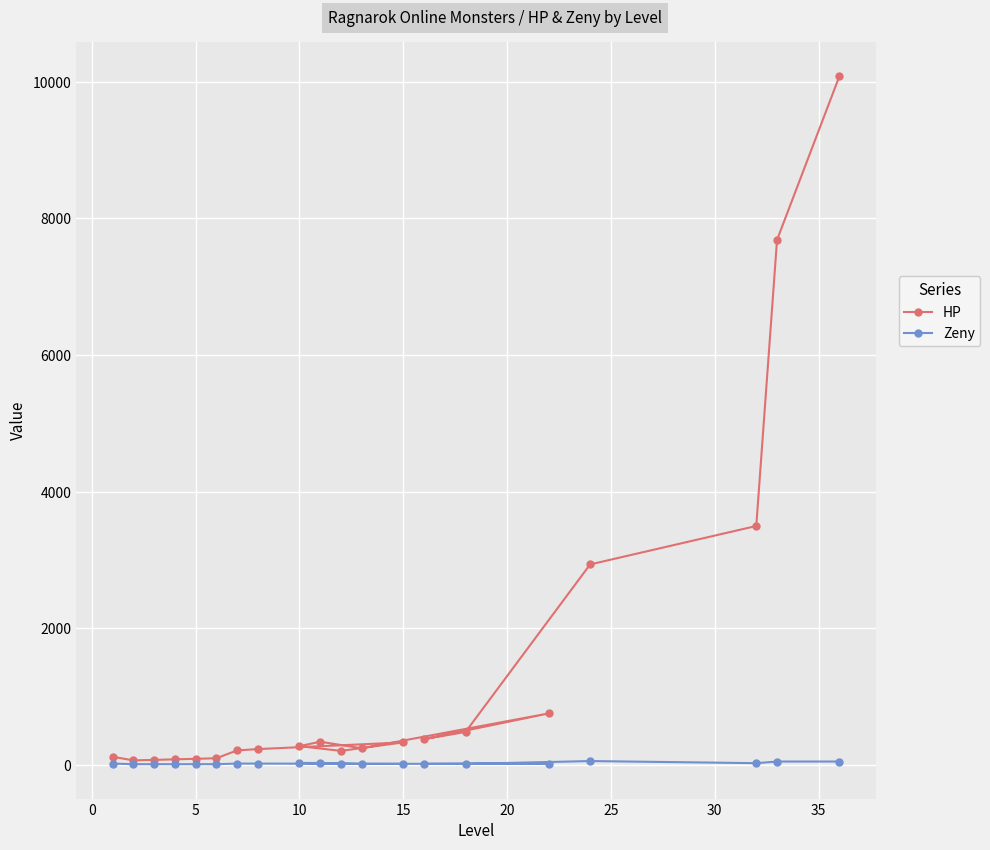

What is the difference between the maximum and minimum values in the Zeny series?

46